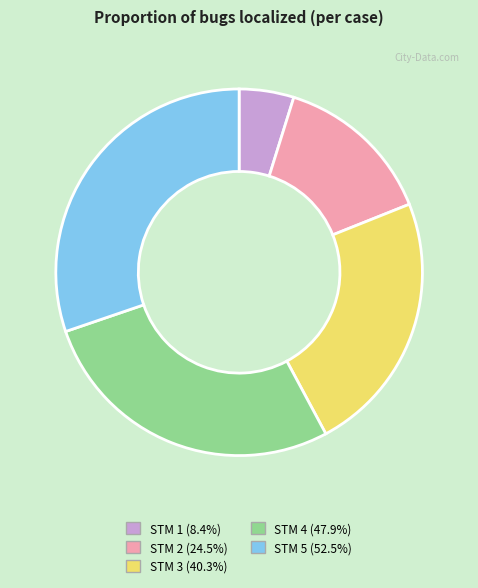

Count the number of slices in the pie.

5